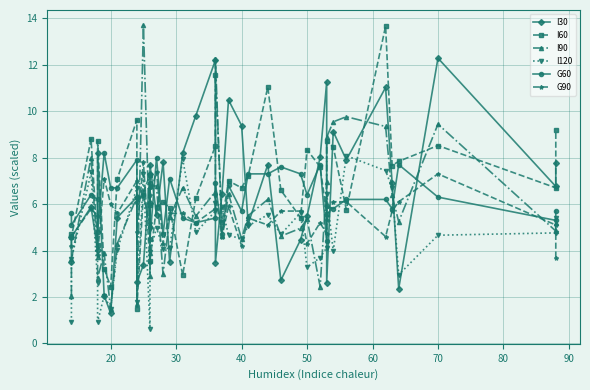

How many lines are shown in the chart?

6